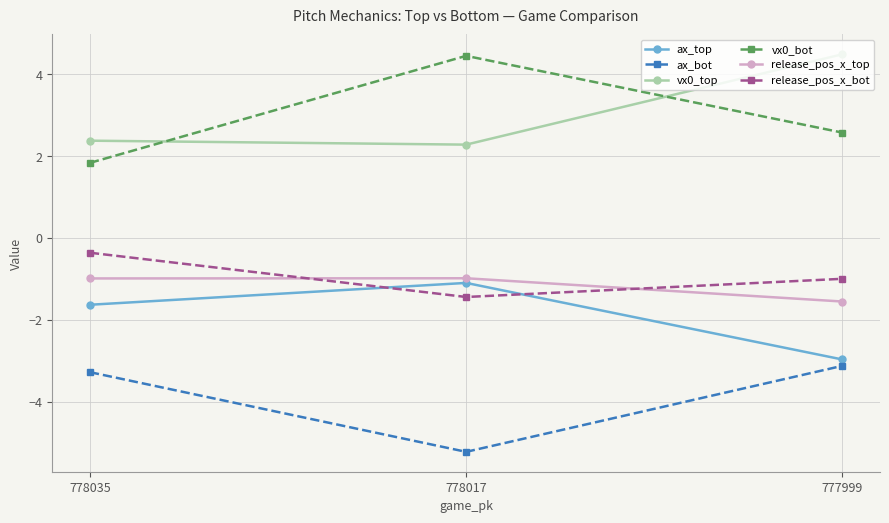

Where is release_pos_x_bot nearest to the value 0?

778035